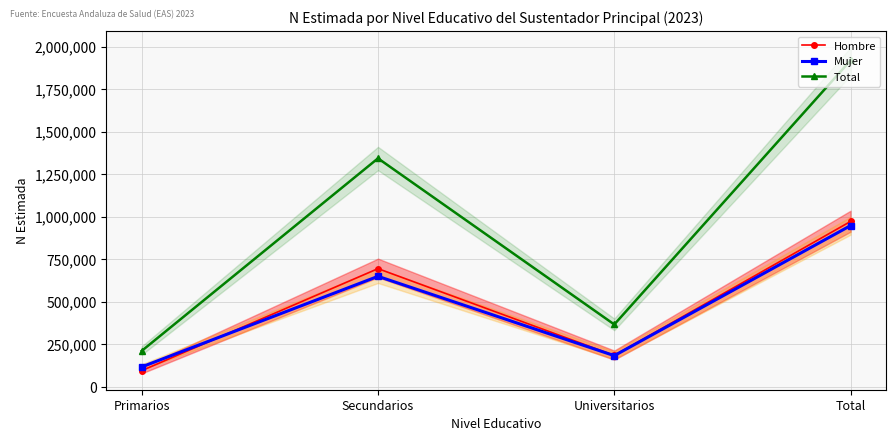

List the labels in order of Total value, largest first.

Total, Secundarios, Universitarios, Primarios